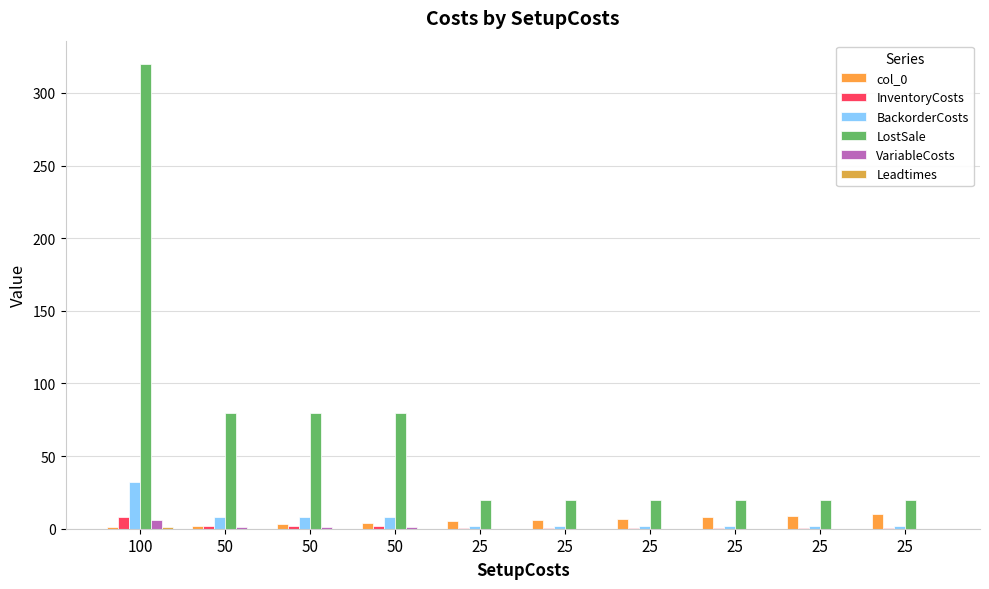

Reading right to left, extract all data points from this chart.

col_0: 10.0	9.0	8.0	7.0	6.0	5.0	4.0	3.0	2.0	1.0
InventoryCosts: 0.5	0.5	0.5	0.5	0.5	0.5	2.0	2.0	2.0	8.0
BackorderCosts: 2.0	2.0	2.0	2.0	2.0	2.0	8.0	8.0	8.0	32.0
LostSale: 20.0	20.0	20.0	20.0	20.0	20.0	80.0	80.0	80.0	320.0
VariableCosts: 0.0	0.0	0.0	0.0	0.0	0.0	1.0	1.0	1.0	6.0
Leadtimes: 0.0	0.0	0.0	0.0	0.0	0.0	0.0	0.0	0.0	1.0